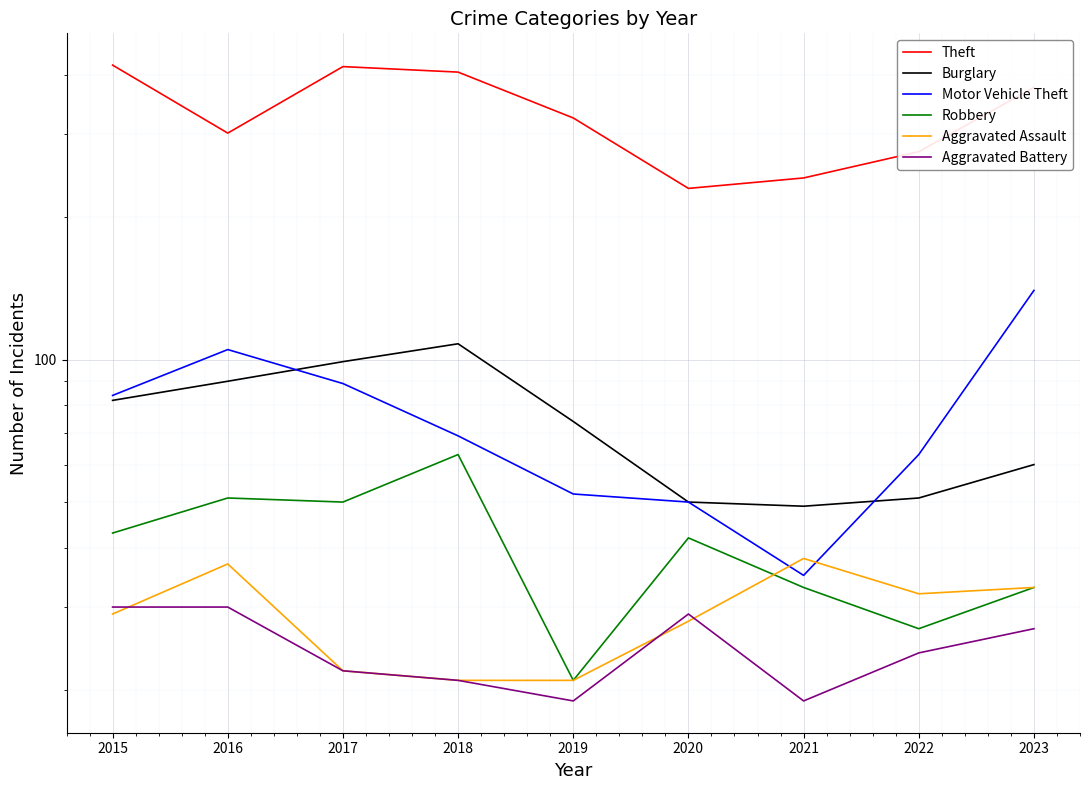

Where does the Aggravated Assault series first go above 29?

2016